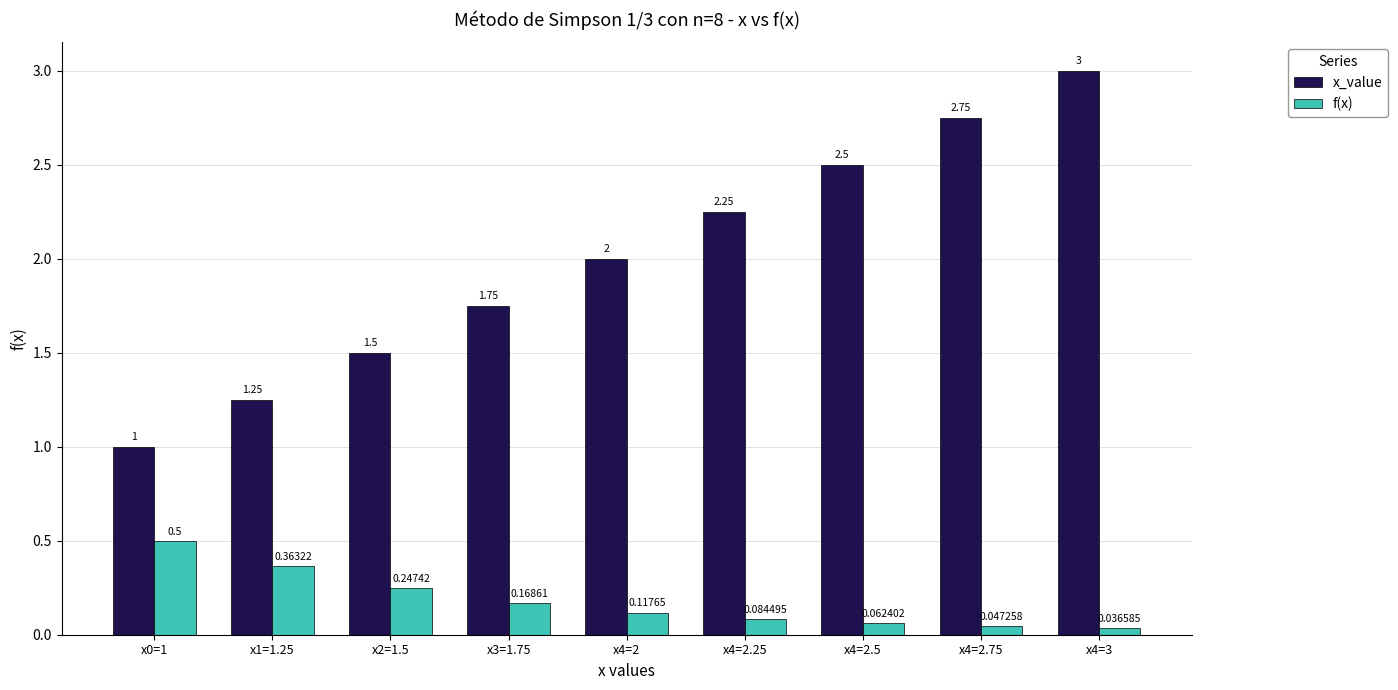

Rank the series by their average value, from highest to lowest.

x_value, f(x)